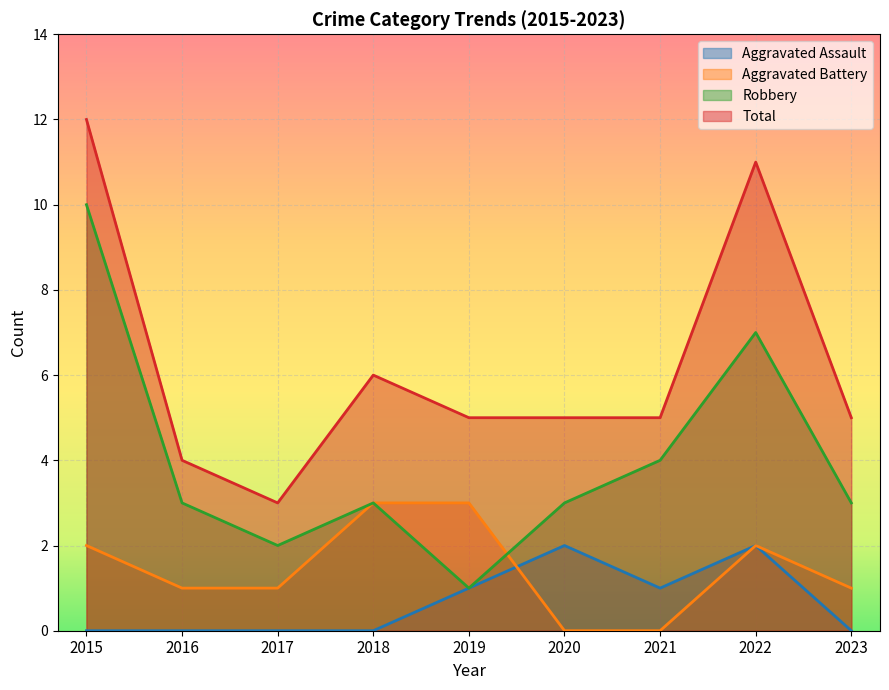

True or false: Aggravated Battery and Total intersect in this chart.

False